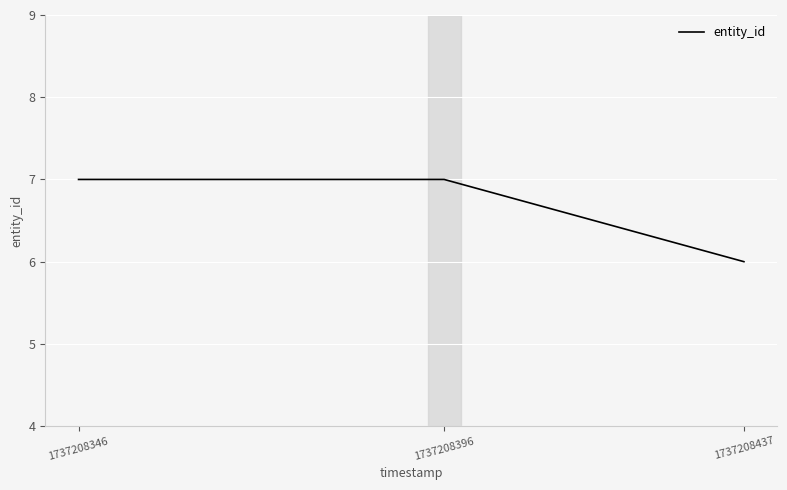

What is the sum of all values?

20